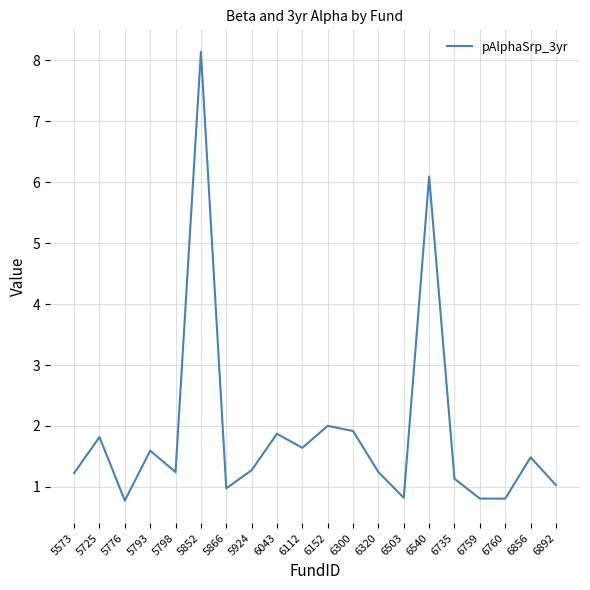

At which category does the chart reach its peak across all series?

5852